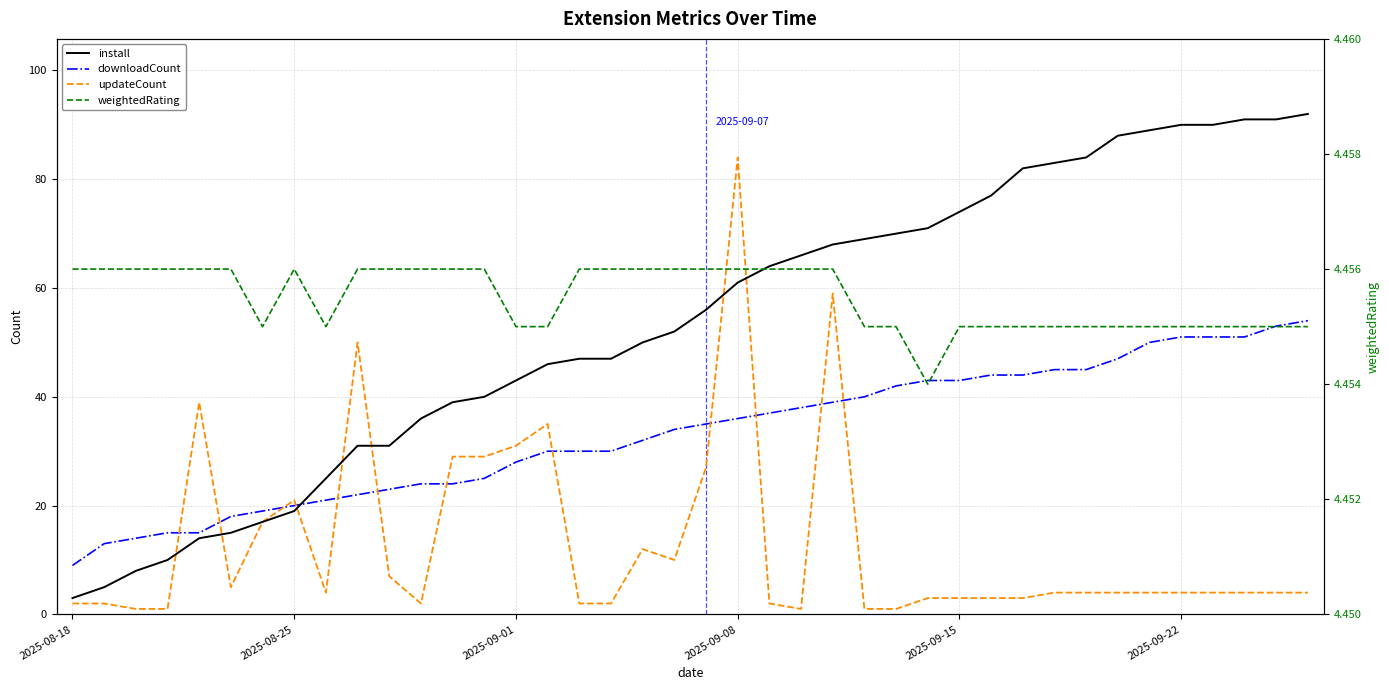

What is the maximum value shown in the chart?

92.0